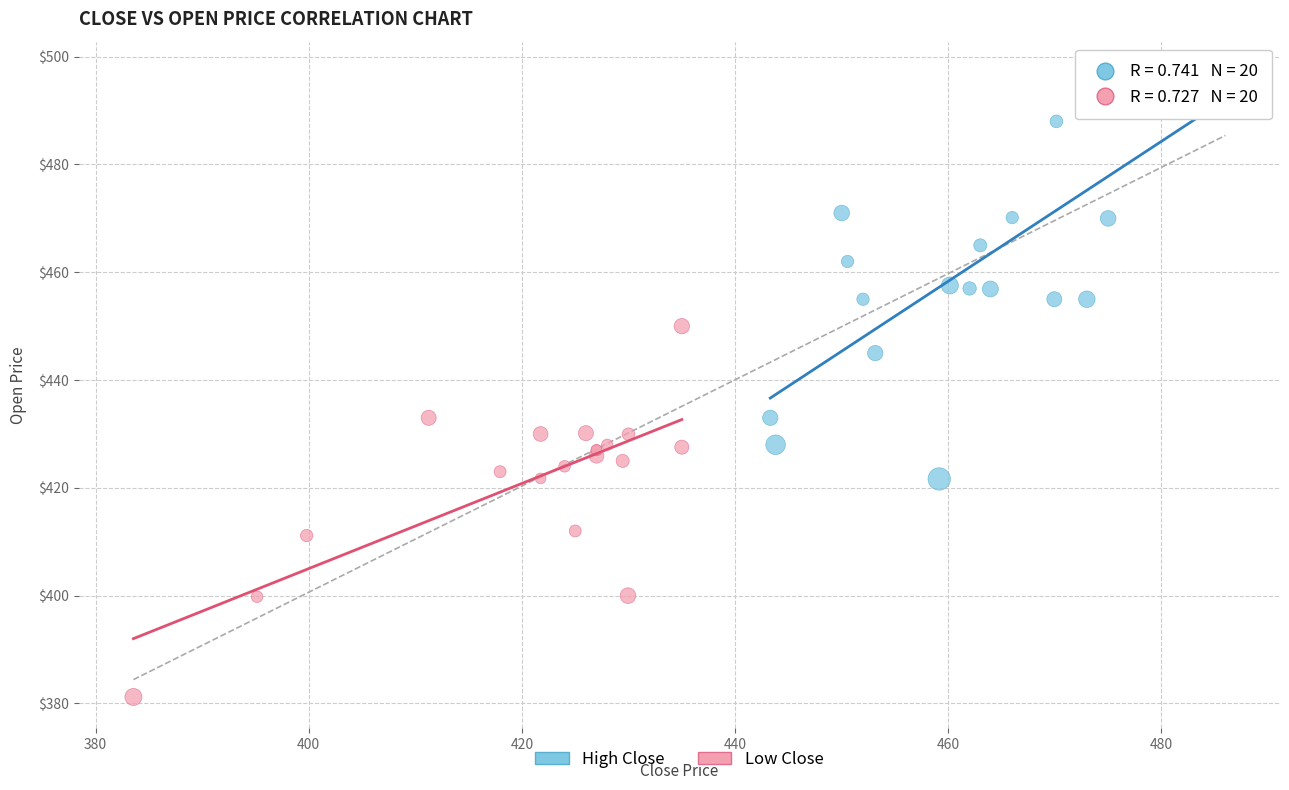

Which series has the widest spread of Y values?

High Close